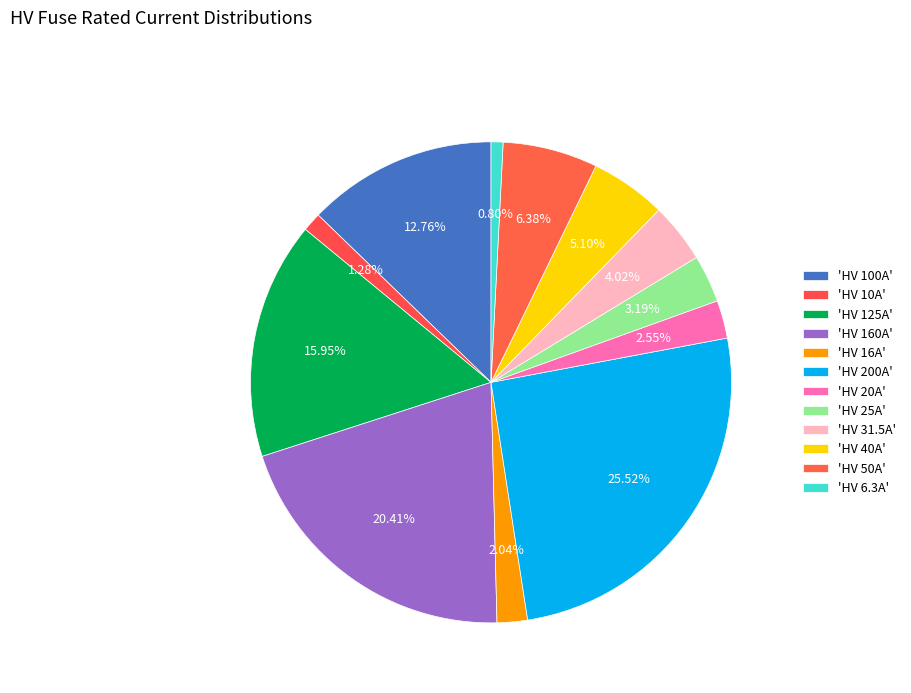

How many slices are in this pie chart?

12